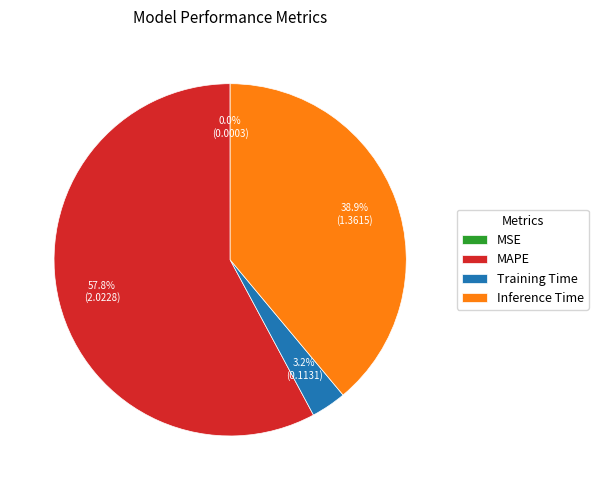

To the nearest percent, what percentage of the pie is Training Time?

3%